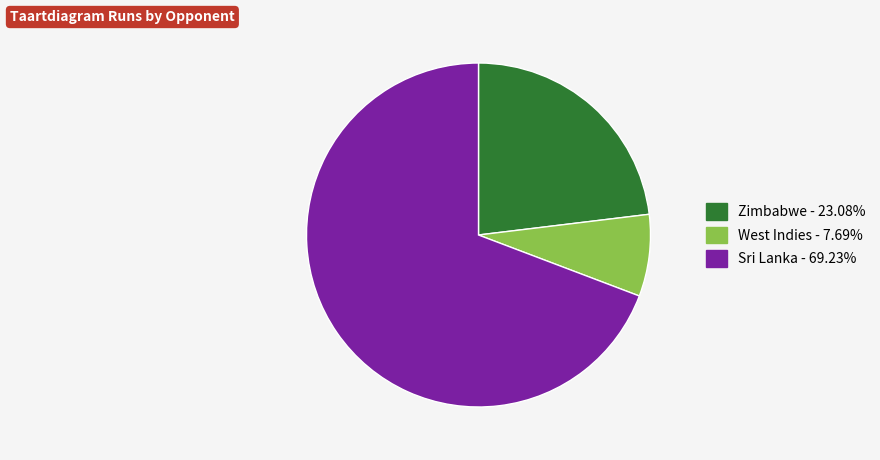

How many segments does this pie chart have?

3